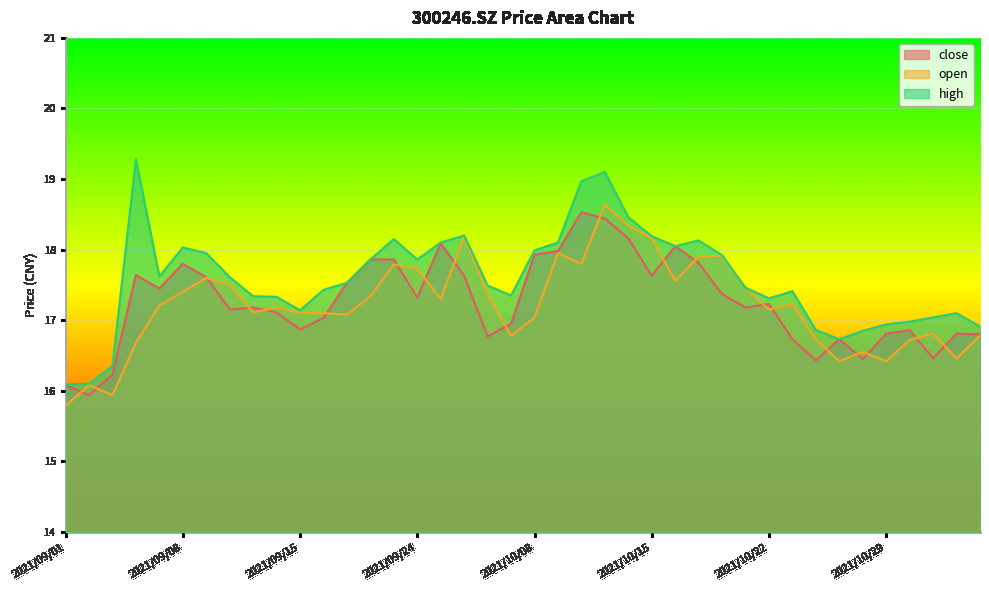

At which category does high reach its first local peak?

2021/09/06